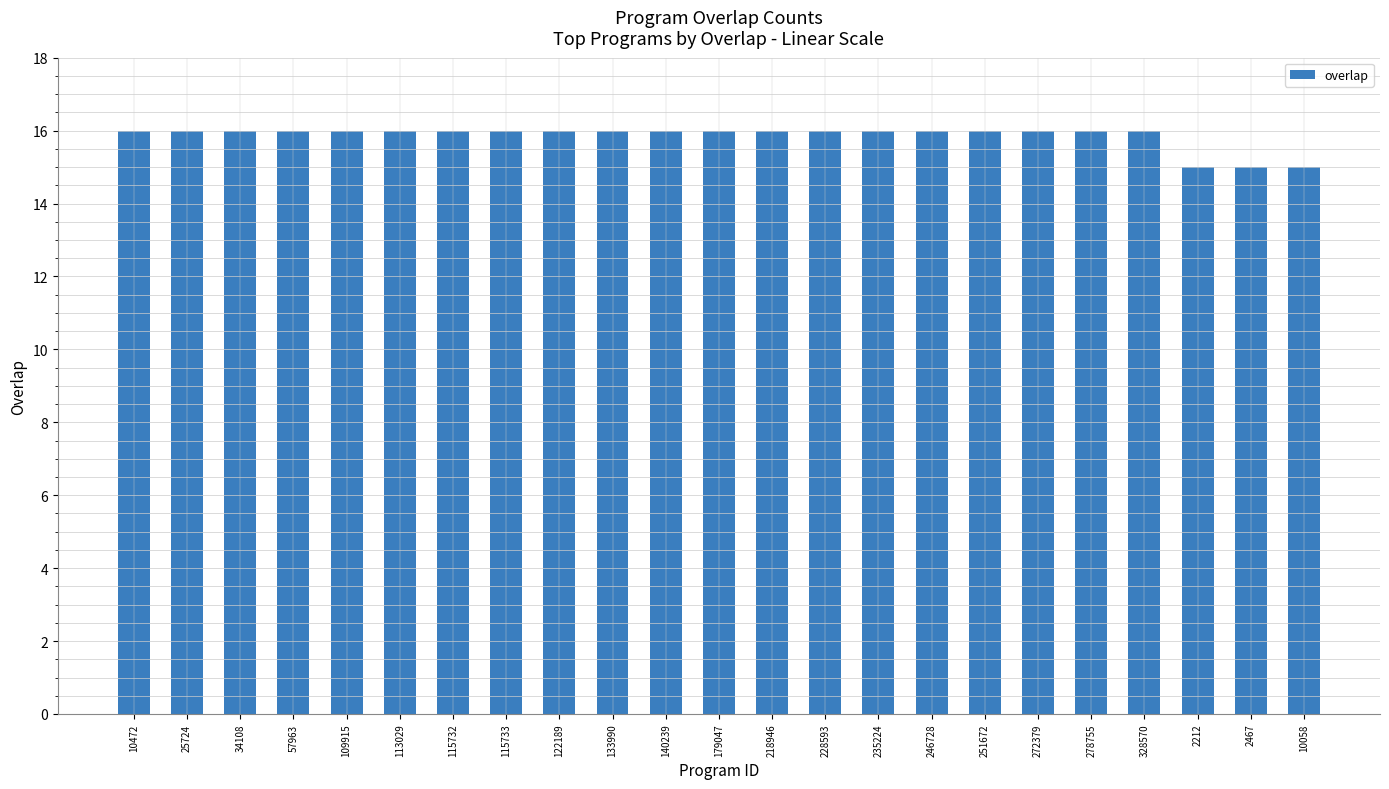

What is the sum of the values at 34108 and 115733?

32